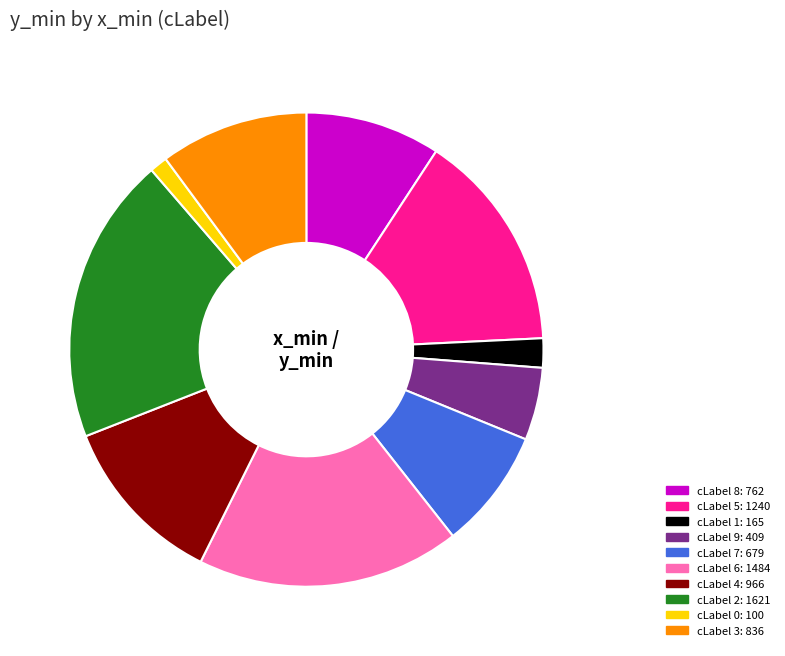

Is there a majority slice in this chart?

No